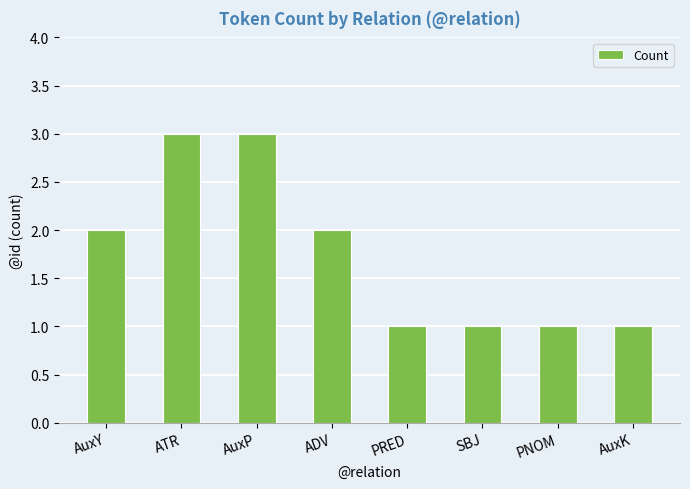

What is the greatest value displayed?

3